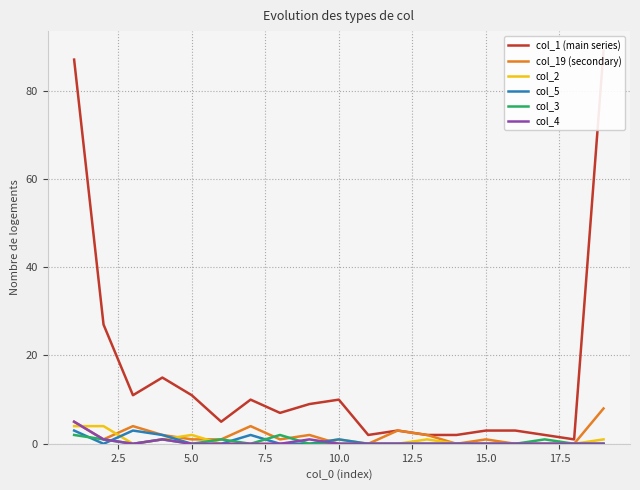

How many col_3 values are between 0 and 1?

17